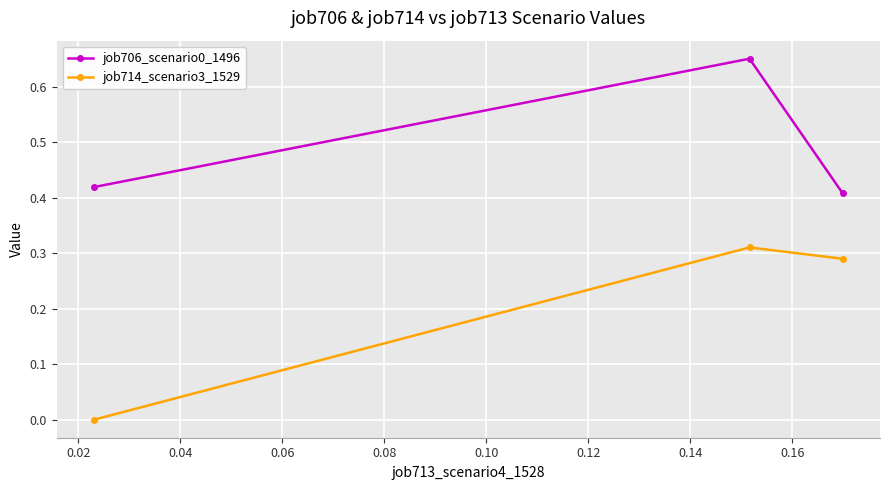

List the series in order of their overall mean, highest first.

job706_scenario0_1496, job714_scenario3_1529